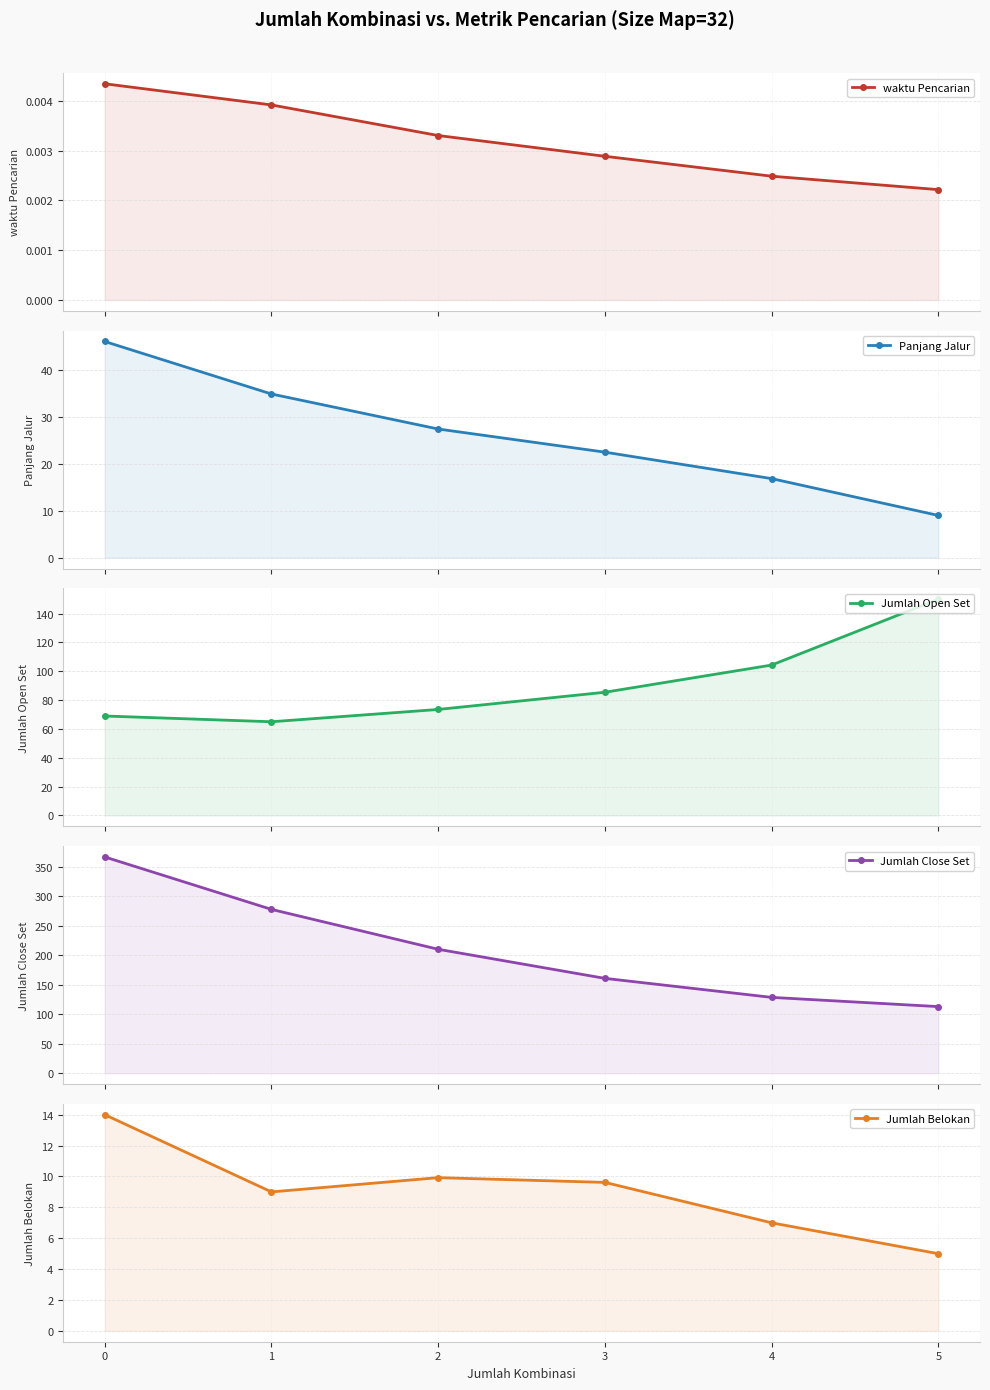

The Jumlah Open Set series shows 150.0 at 5. True or false?

True